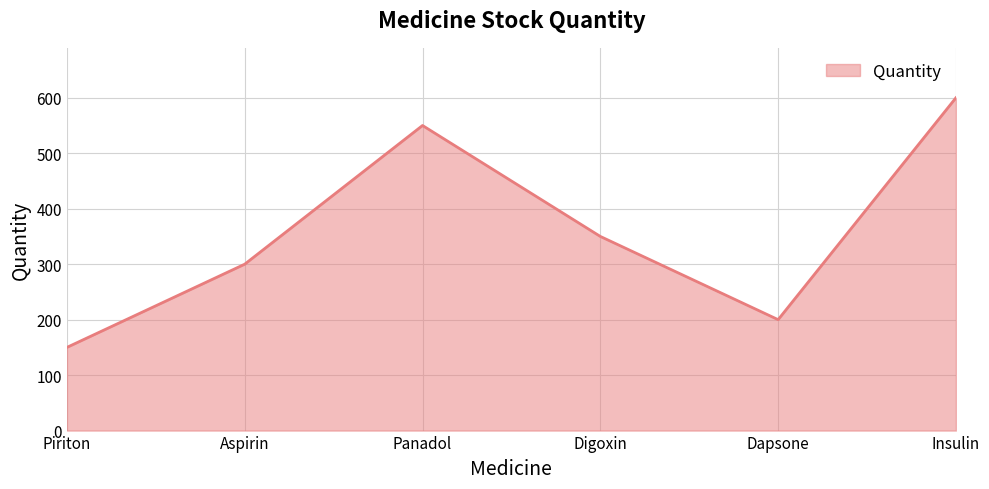

At which category does the chart reach its minimum across all series?

Piriton